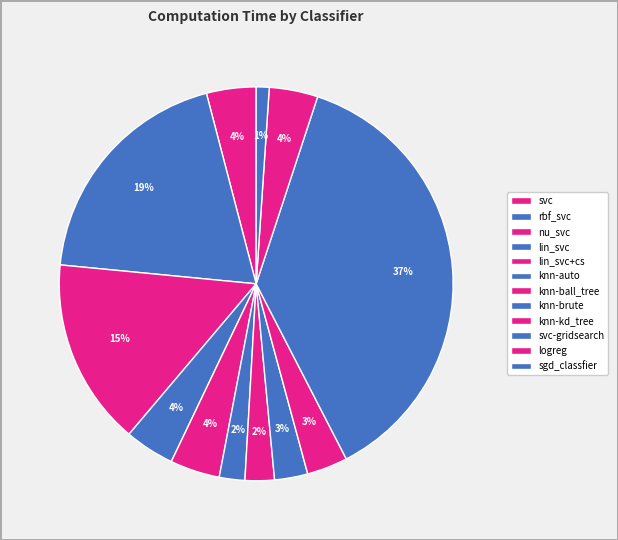

To the nearest percent, what percentage of the pie is rbf_svc?

19%